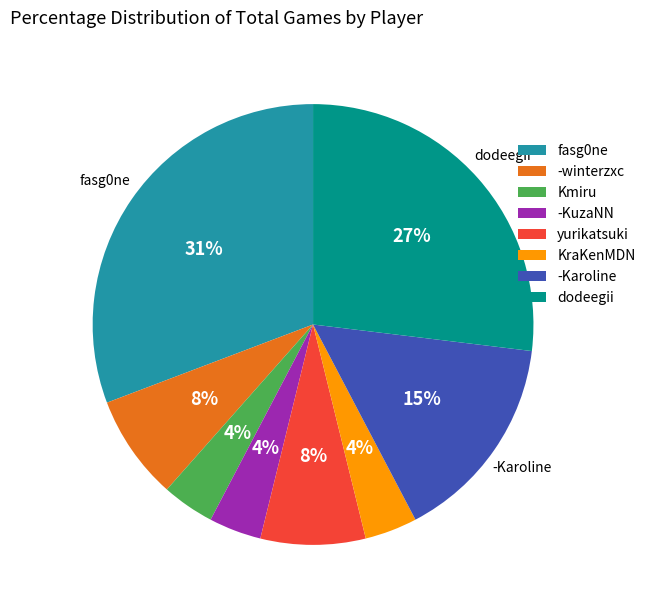

To the nearest percent, what is the combined percentage of fasg0ne and KraKenMDN?

35%